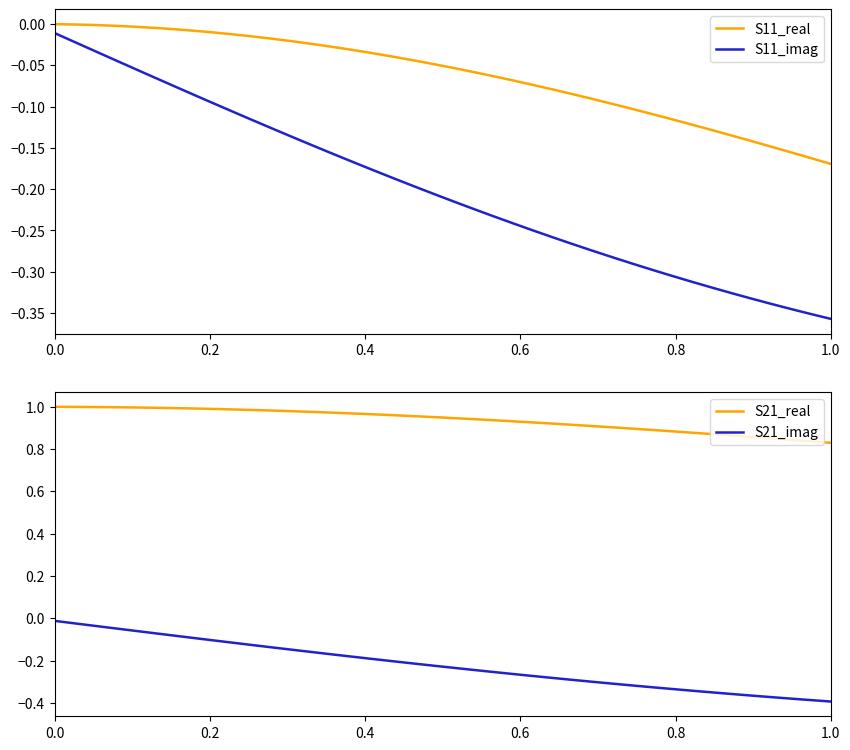

True or false: S11_imag and S11_real cross at least once.

False